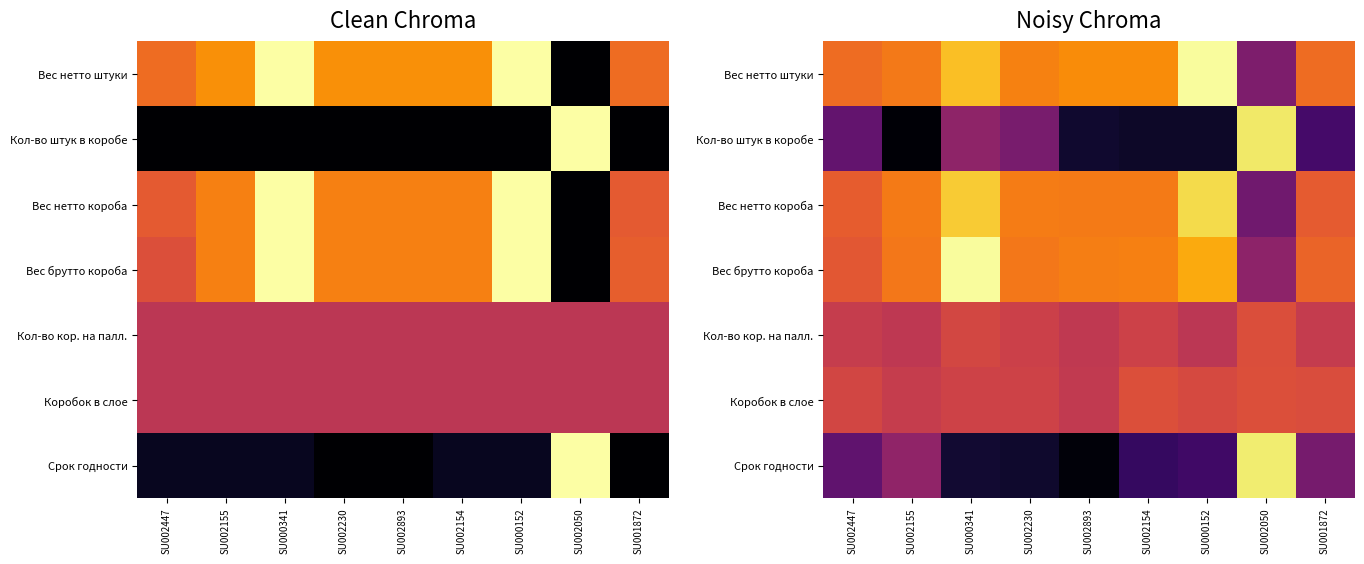

List the series in order of their peak value, highest first.

Вес брутто короба, Вес нетто штуки, Срок годности, Кол-во штук в коробе, Вес нетто короба, Коробок в слое, Кол-во кор. на палл.